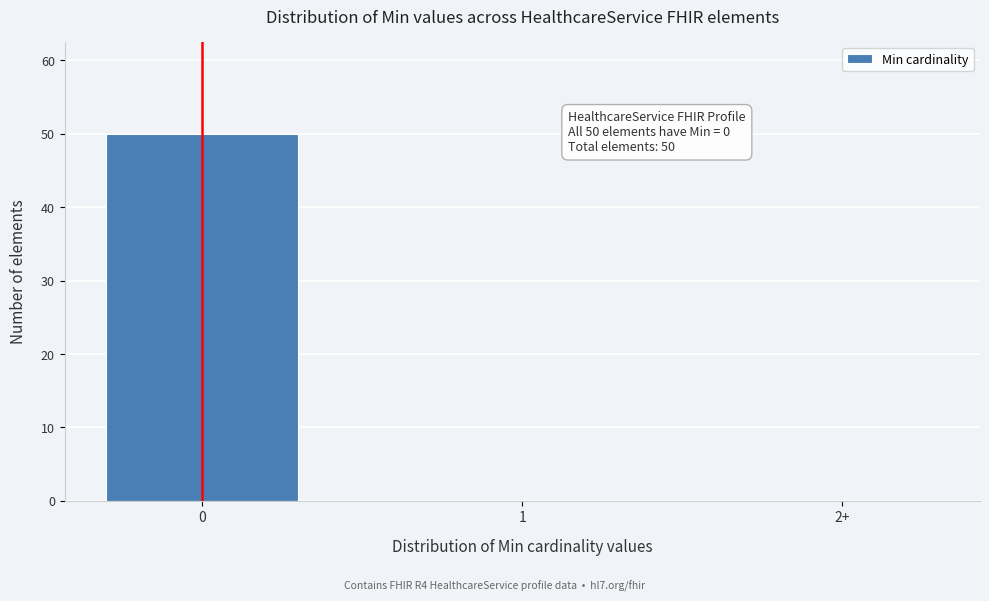

Reading left to right, transcribe all the data shown in this chart.

0=50	1=0	2+=0